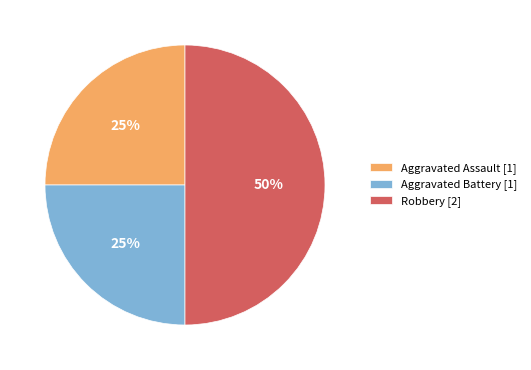

What is the ratio of the value at Robbery [2] to the value at Aggravated Battery [1]?

2.0